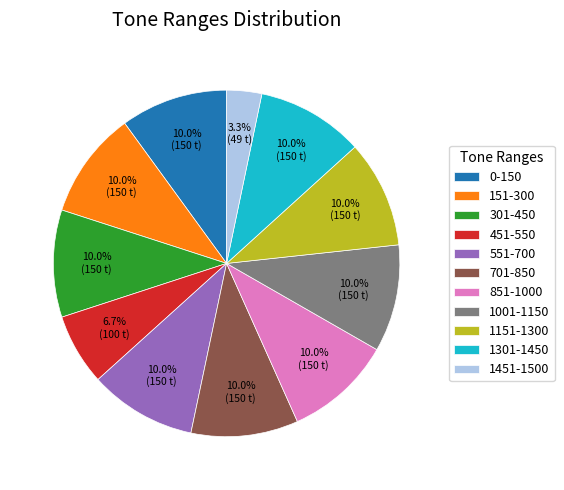

Which has a higher value, 451-550 or 301-450?

301-450